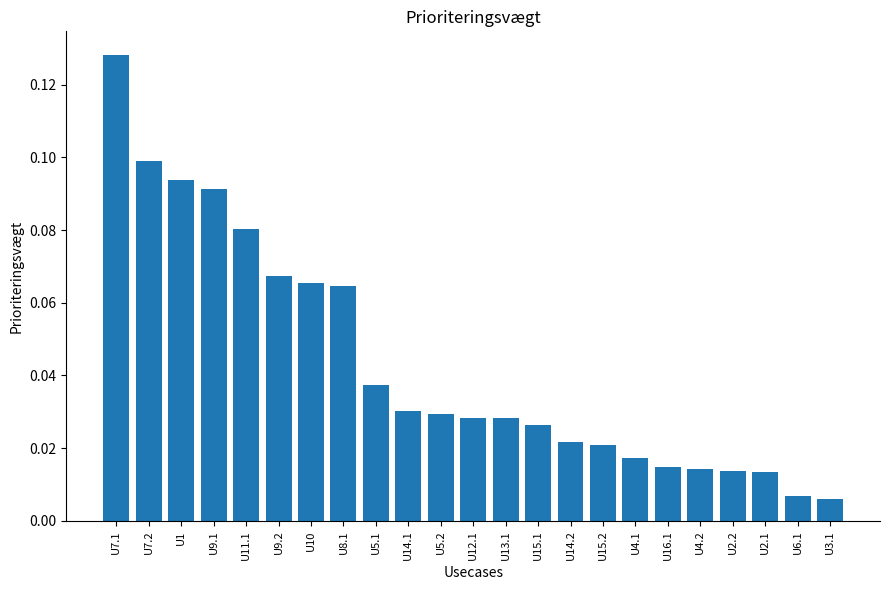

What position from the right is U1?

21